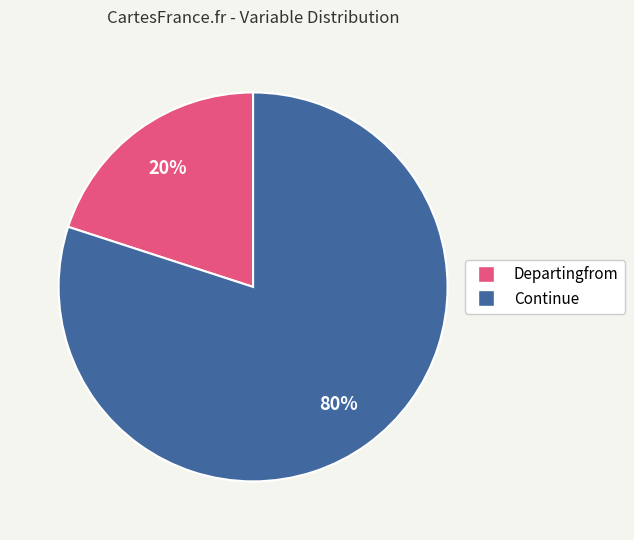

Do Continue and Departingfrom together represent more than half of the pie?

Yes